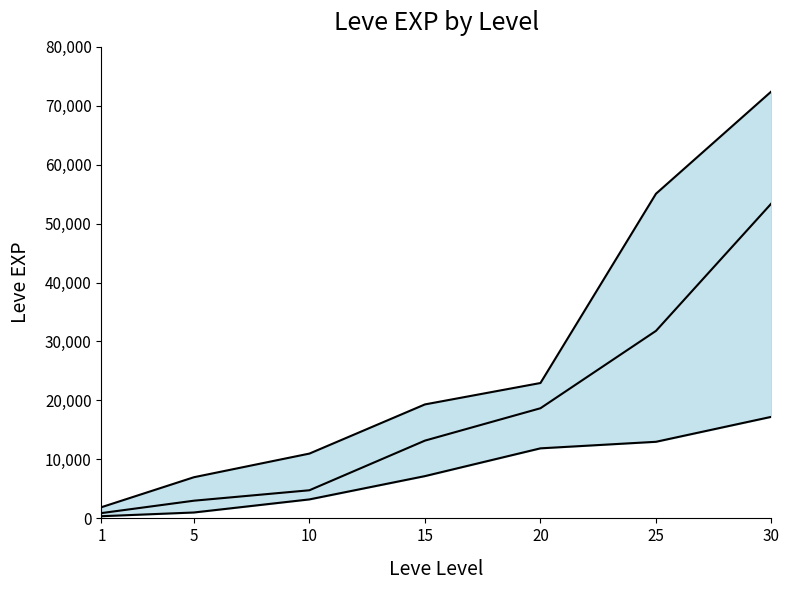

True or false: Leve EXP mid has more than 1 points higher than both neighbors.

False